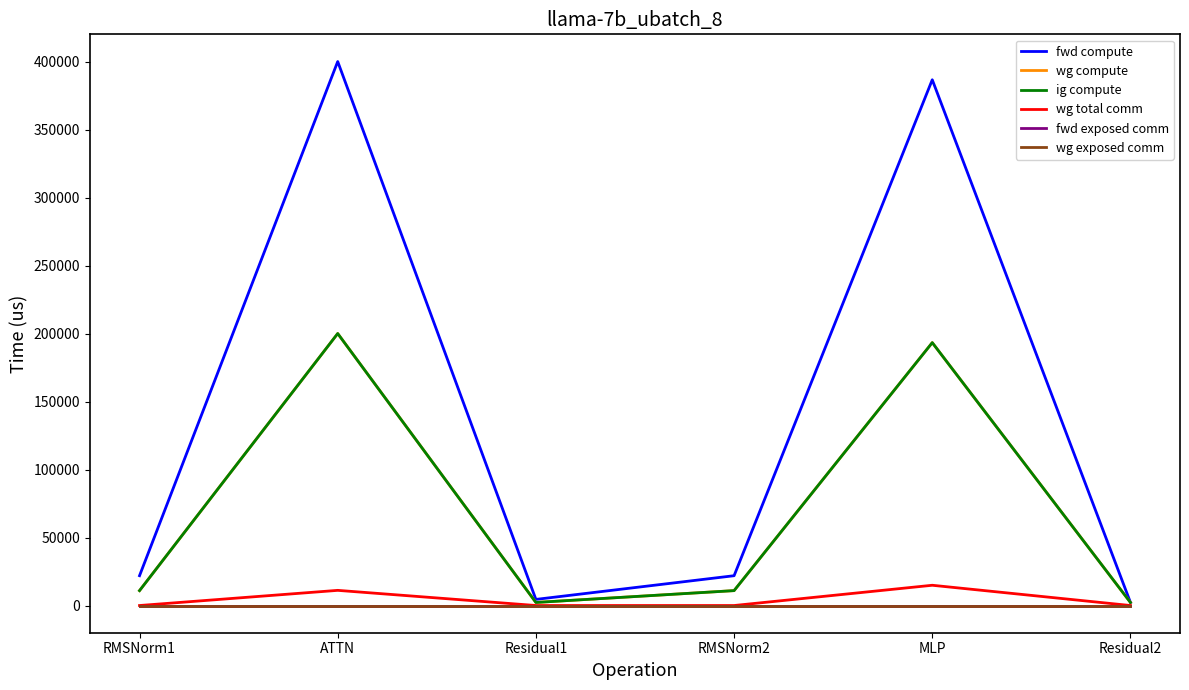

Does the chart have visible grid lines?

No